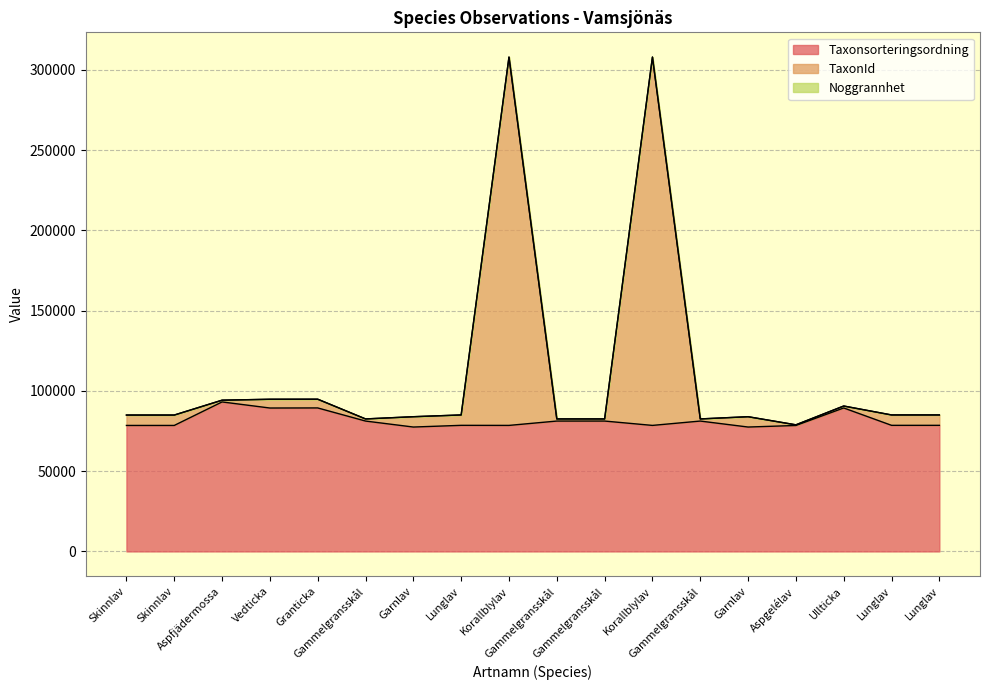

Does the chart have visible grid lines?

Yes